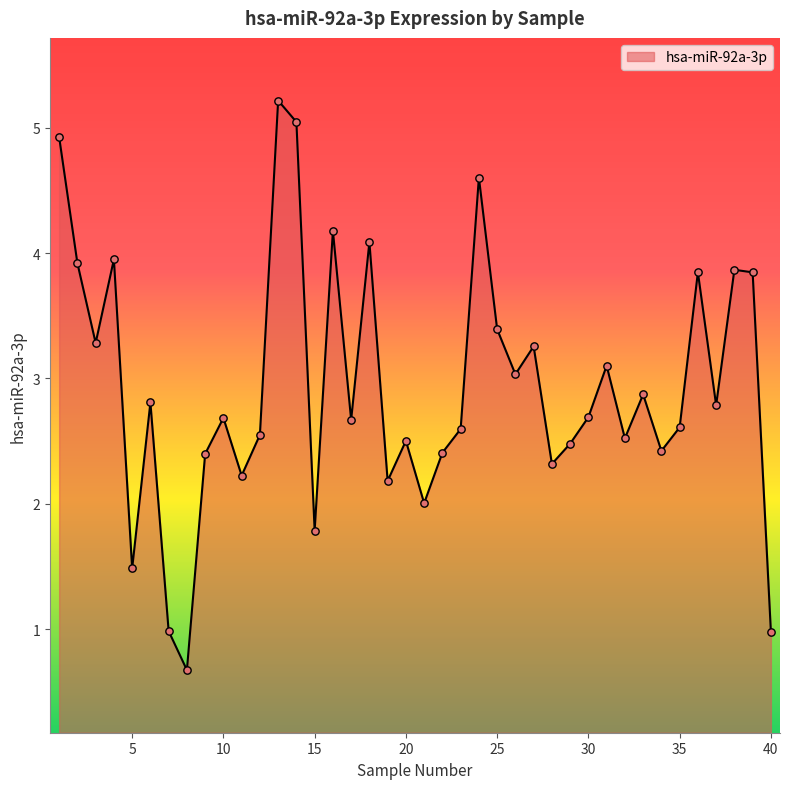

What is the maximum value shown in the chart?

5.2